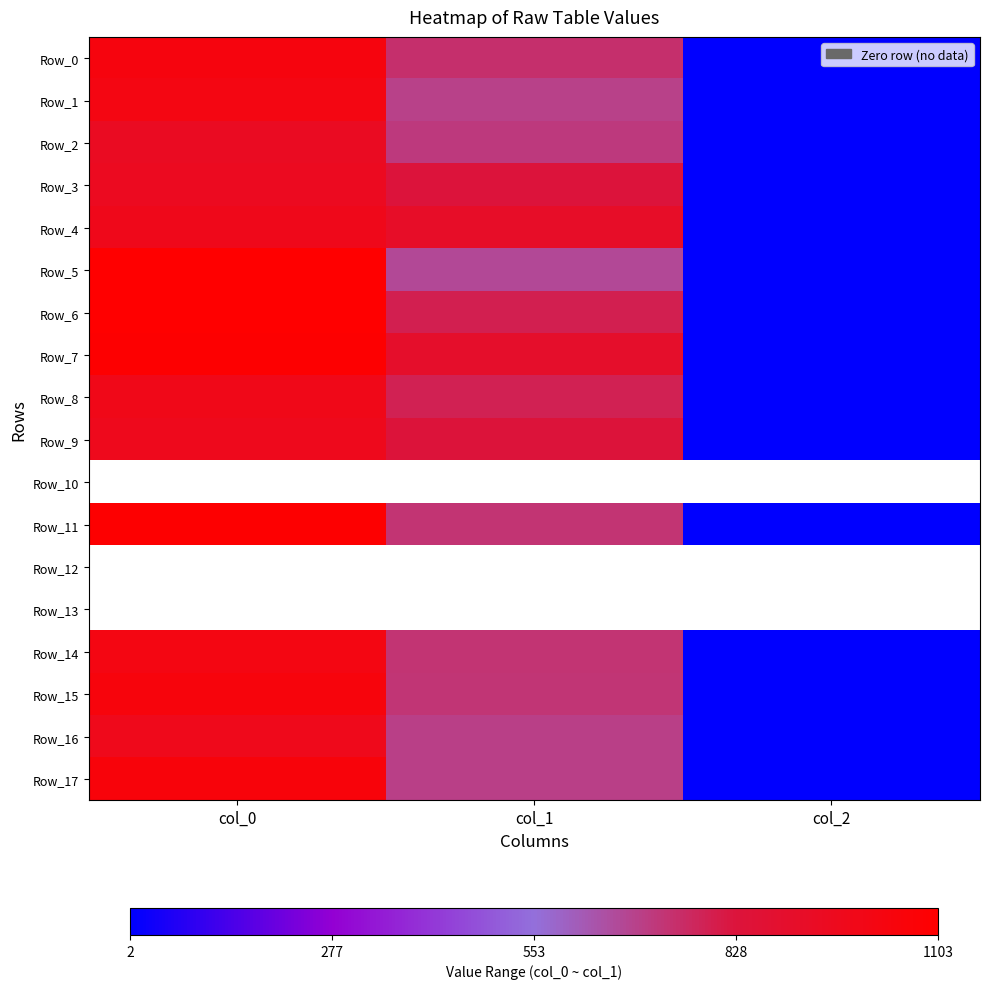

What is the spread (max minus min) of values at col_1?

246.4